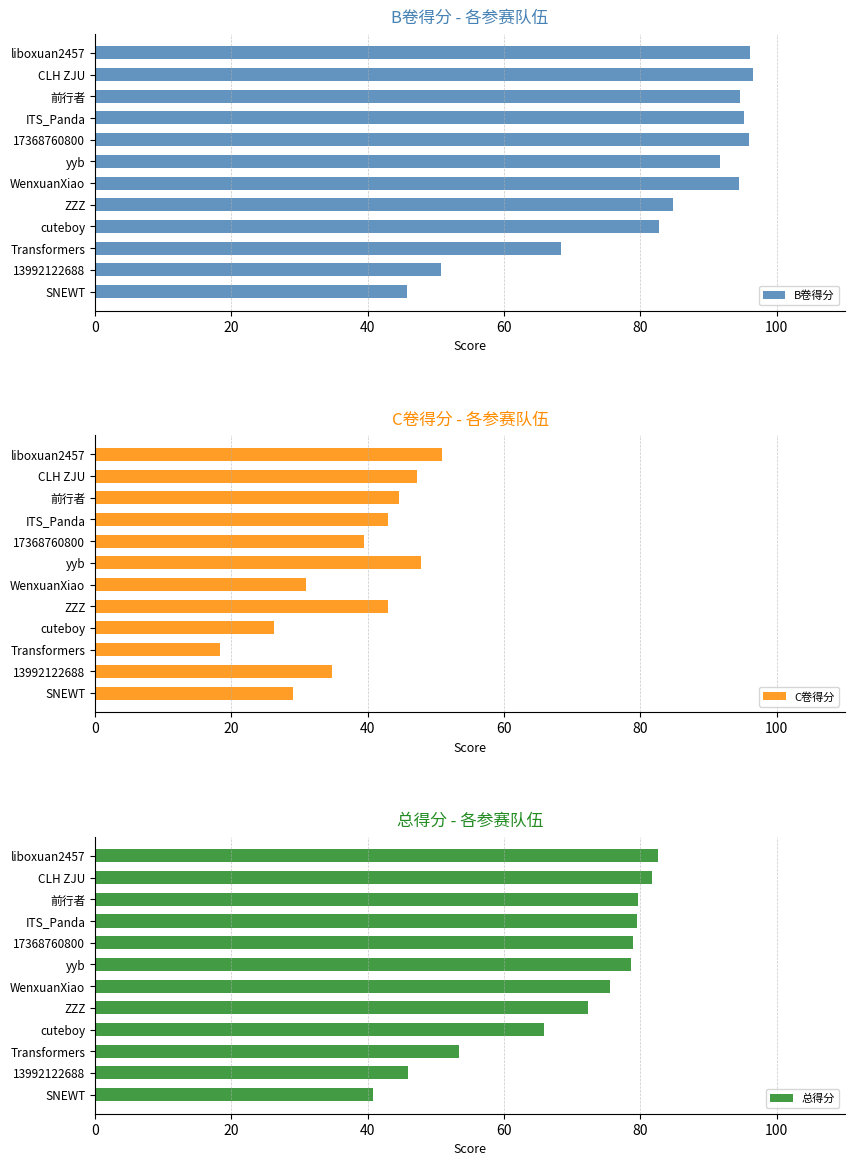

At which label does B卷得分 reach its minimum?

SNEWT